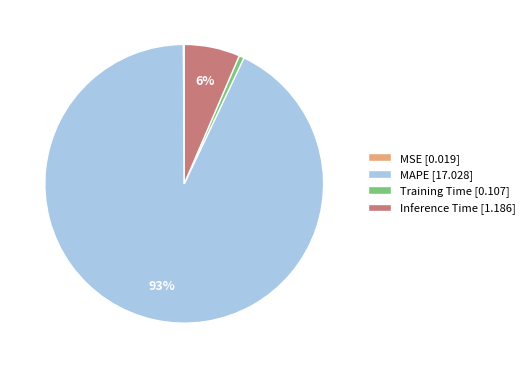

Combined, do MAPE and Inference Time account for over 50%?

Yes